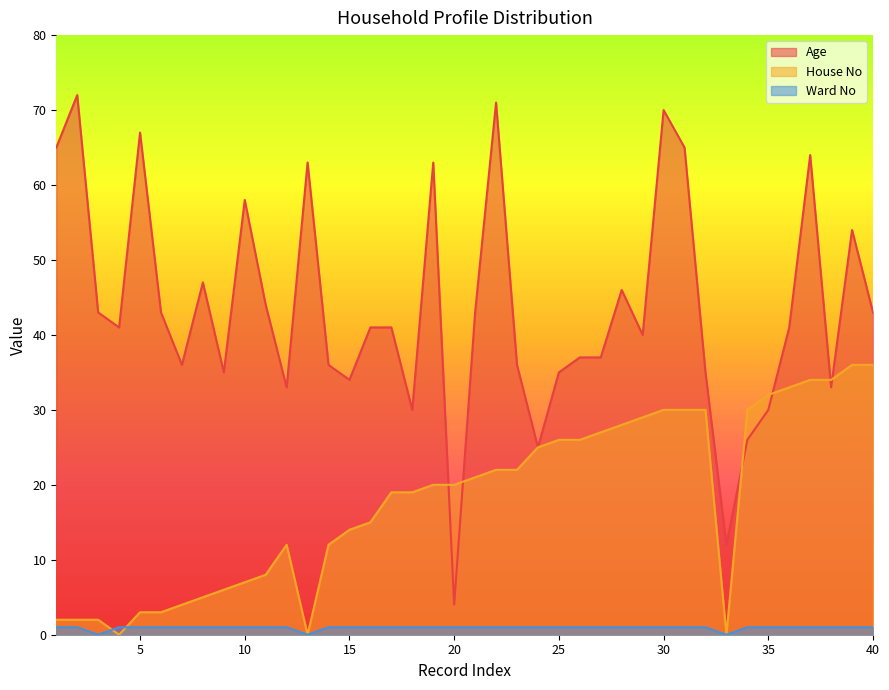

How many intersections are there between Ward No and House No?

2